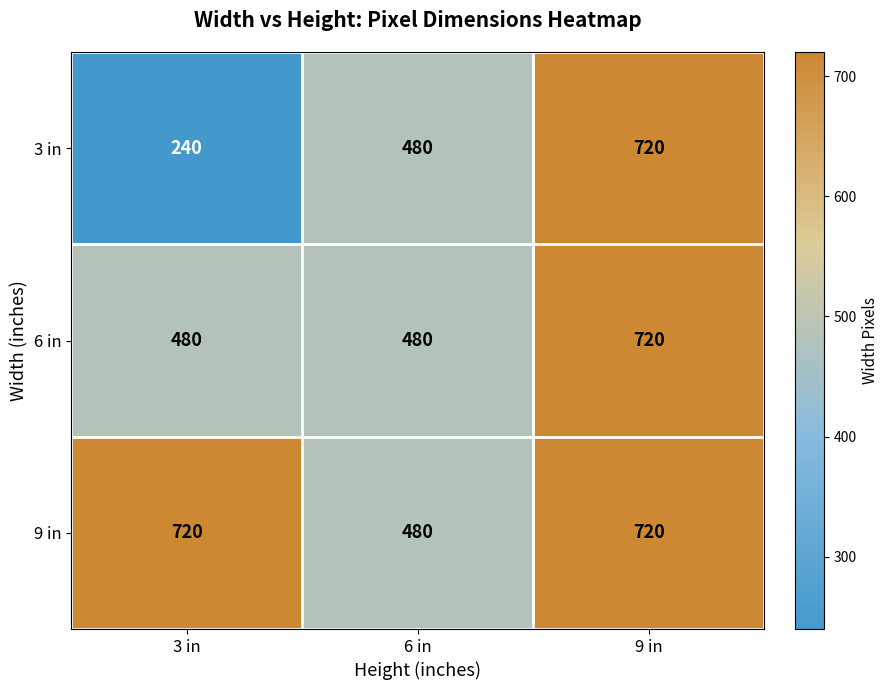

What is the total value across all series at 9 in?

2160